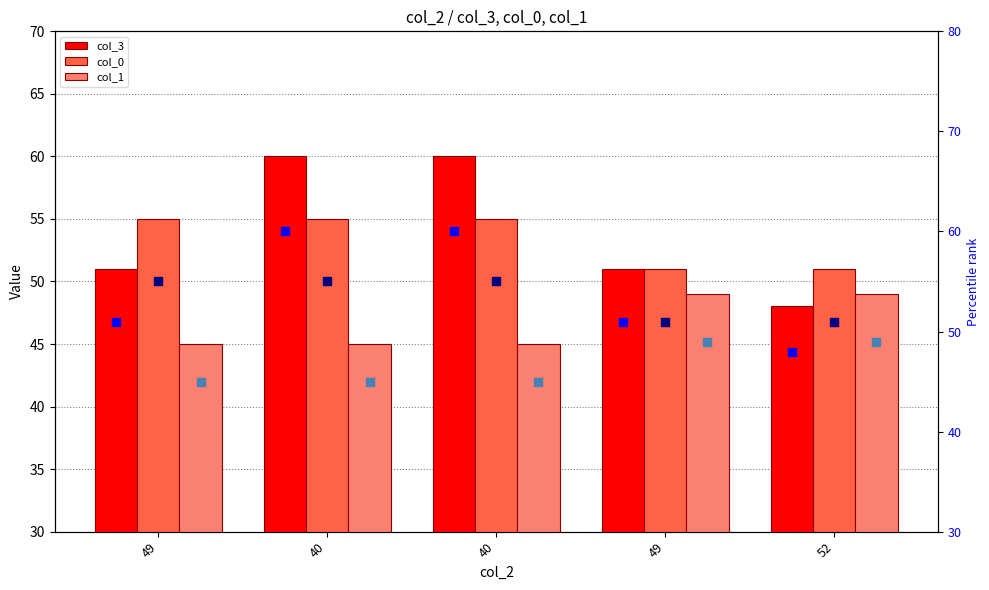

Which series reaches the maximum Y coordinate?

col_3